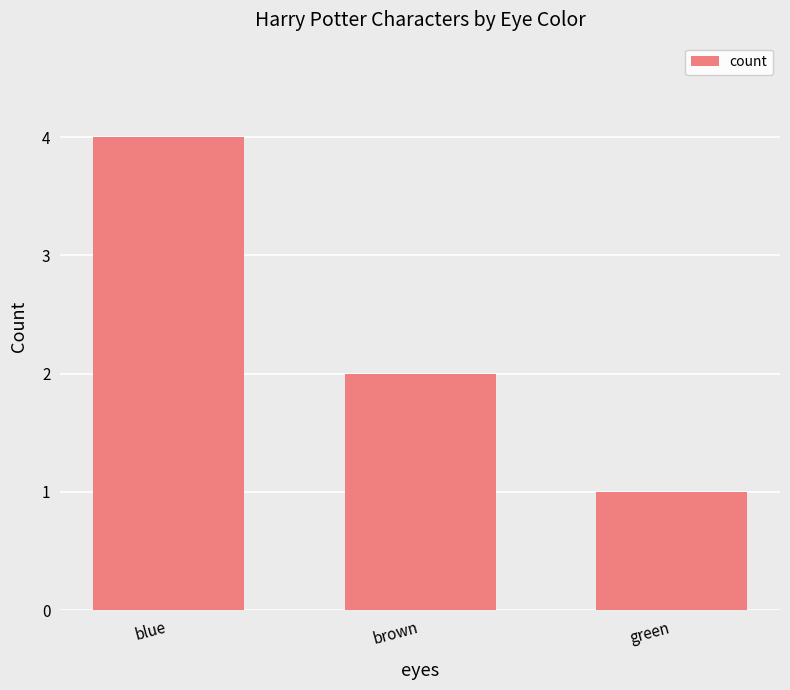

Rank the categories by value from highest to lowest.

blue, brown, green